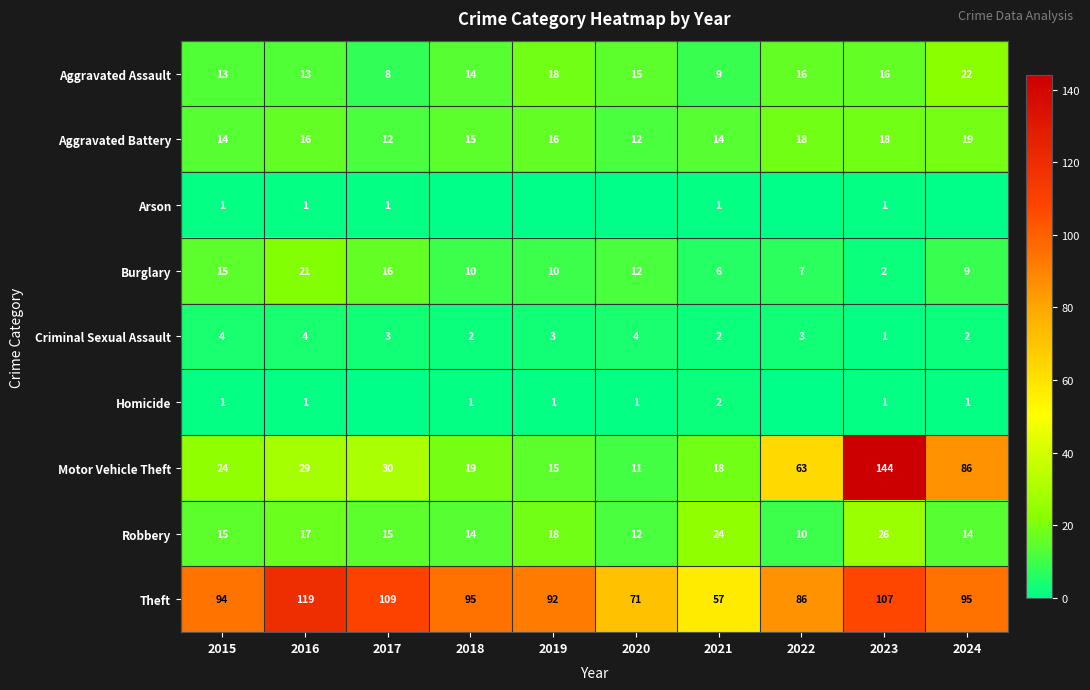

At which label does Aggravated Assault reach its minimum?

2017